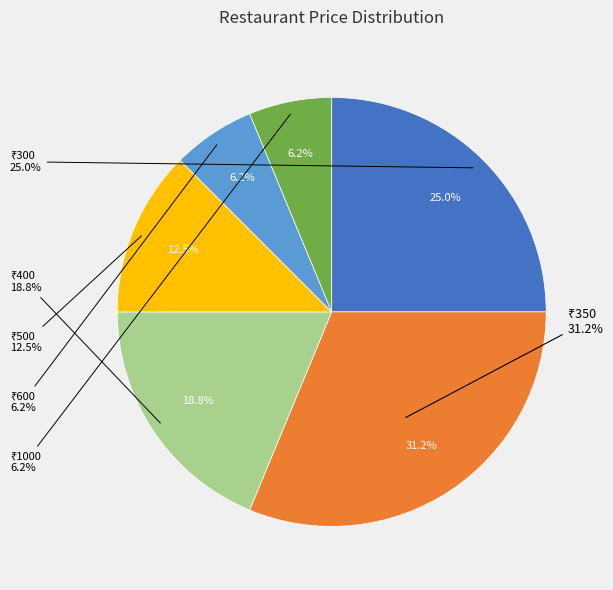

What is the smallest slice in the pie chart?

600